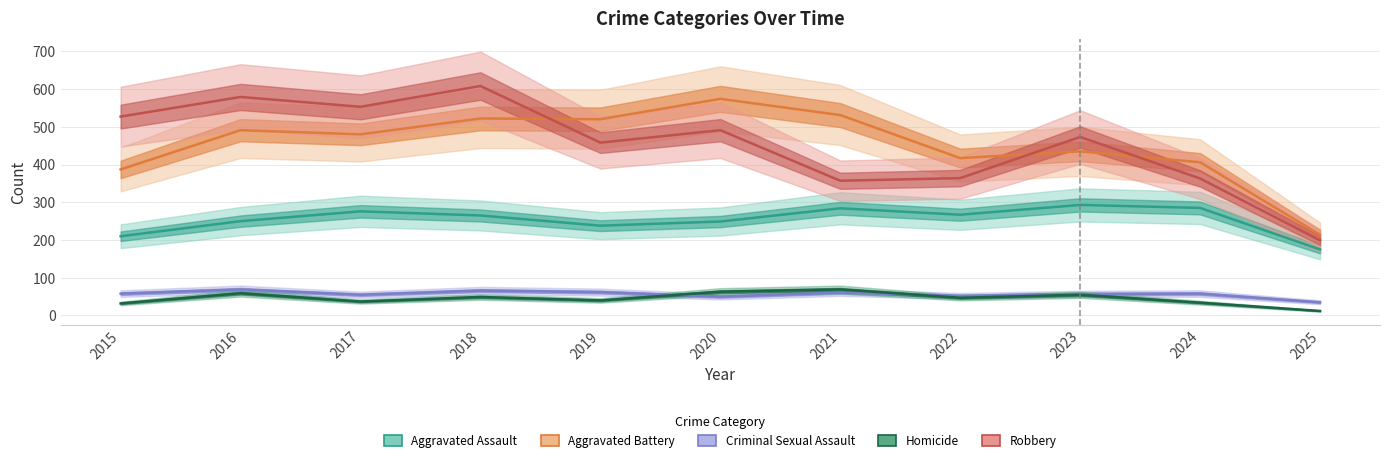

What is the total value across all series at 2025?

635